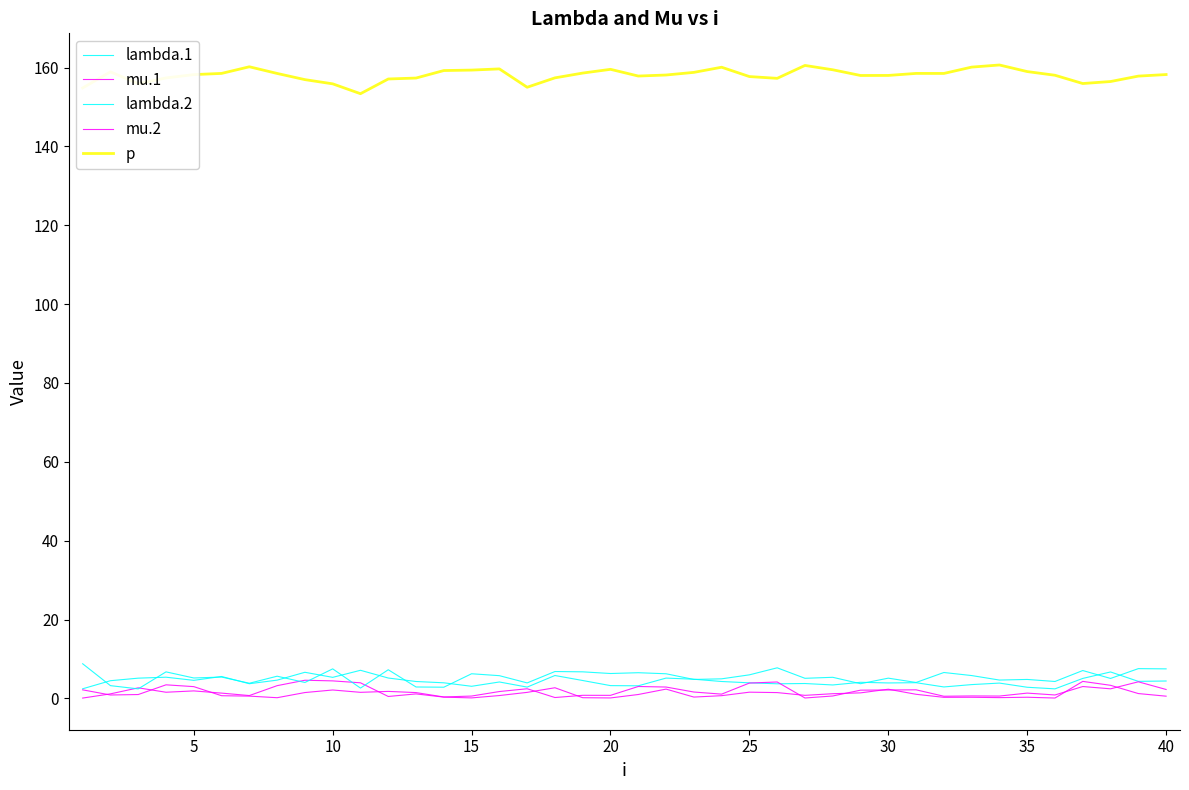

What is the lowest value of the lambda.2 series?

2.4